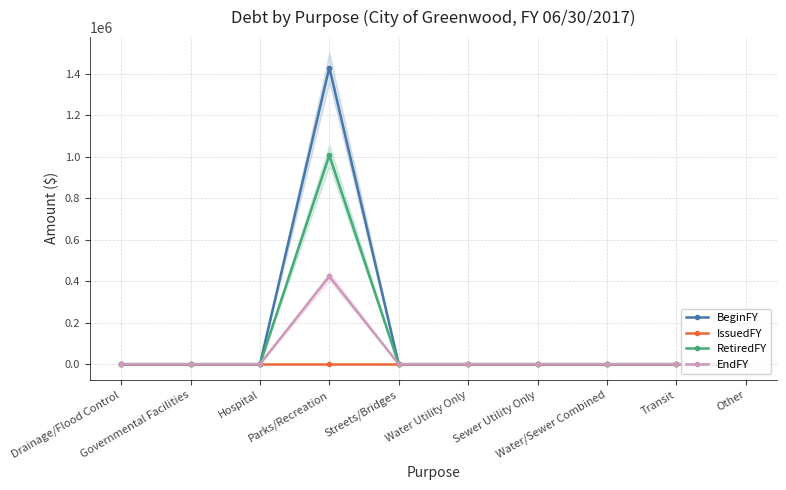

Rank the series at Transit from highest to lowest value.

BeginFY, IssuedFY, RetiredFY, EndFY